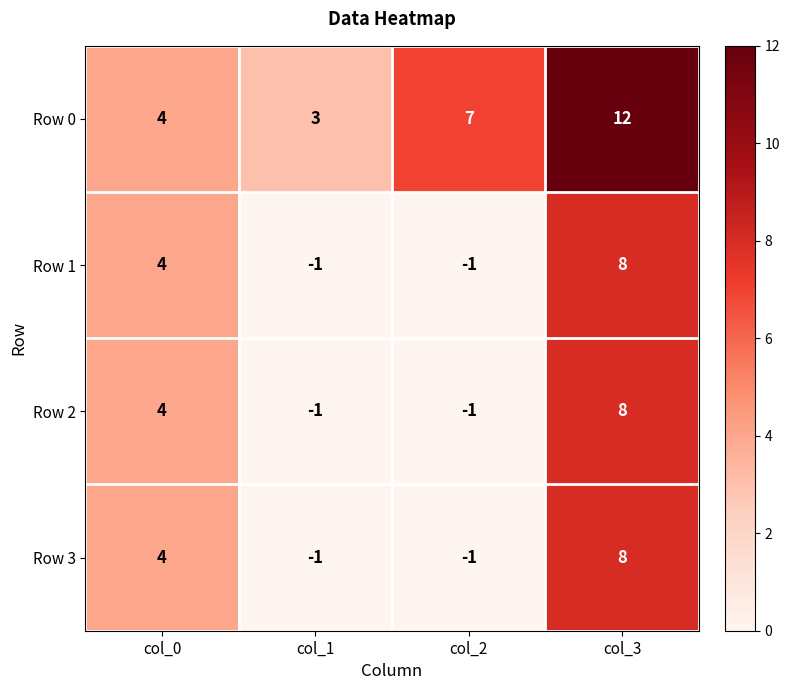

The value of Row 1 at col_3 is 8. True or false?

True